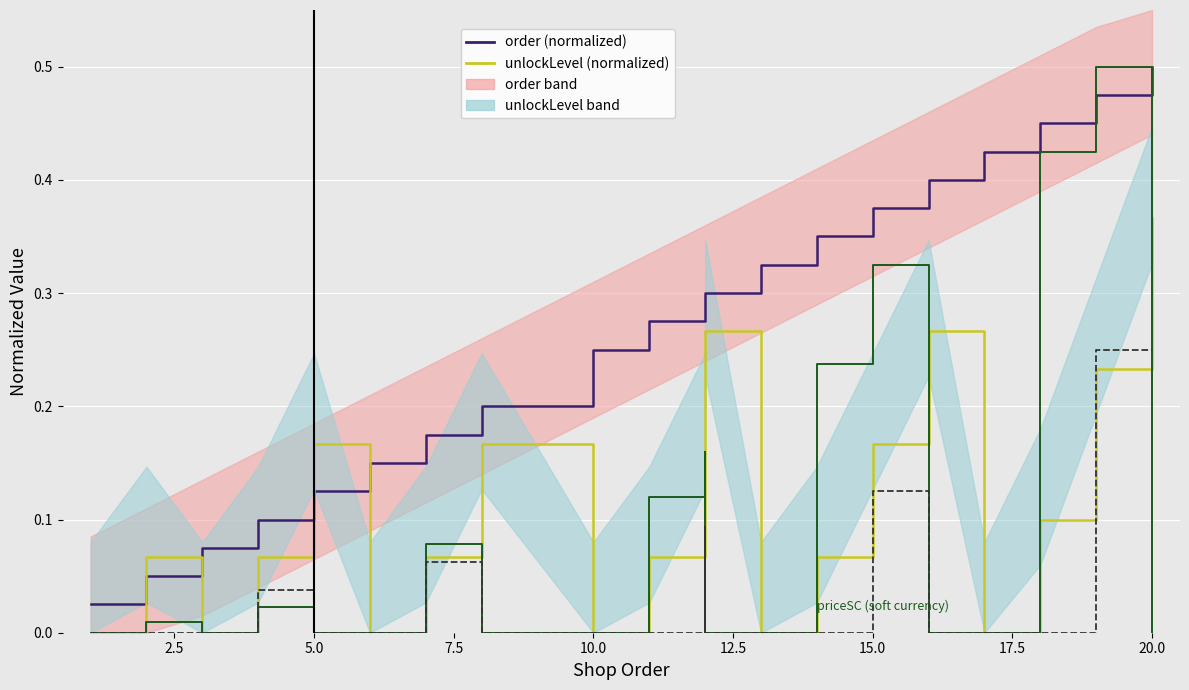

Rank the series at 10.0 from highest to lowest value.

order (normalized), unlockLevel (normalized), priceSC (normalized), priceHC (normalized)